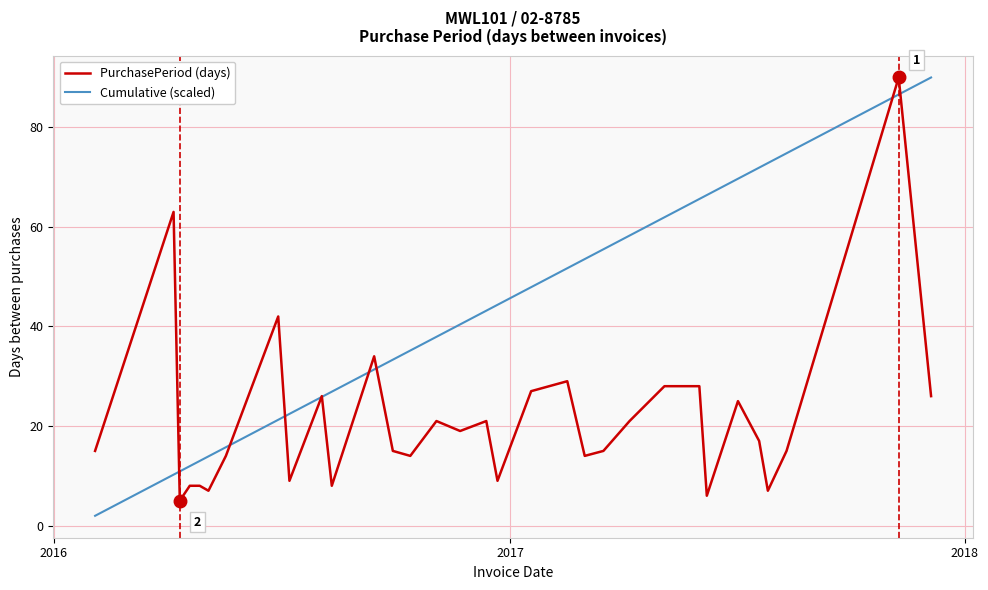

List the series in order of their overall mean, lowest first.

PurchasePeriod (days), Cumulative (scaled)